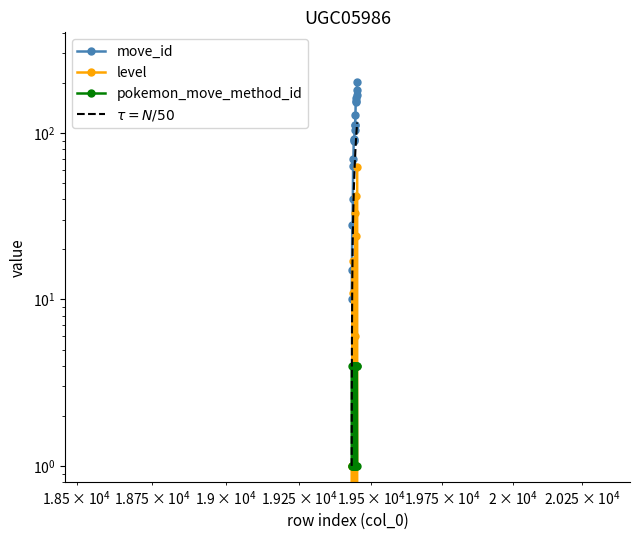

Is it true that level equals 1 at 19434?

False